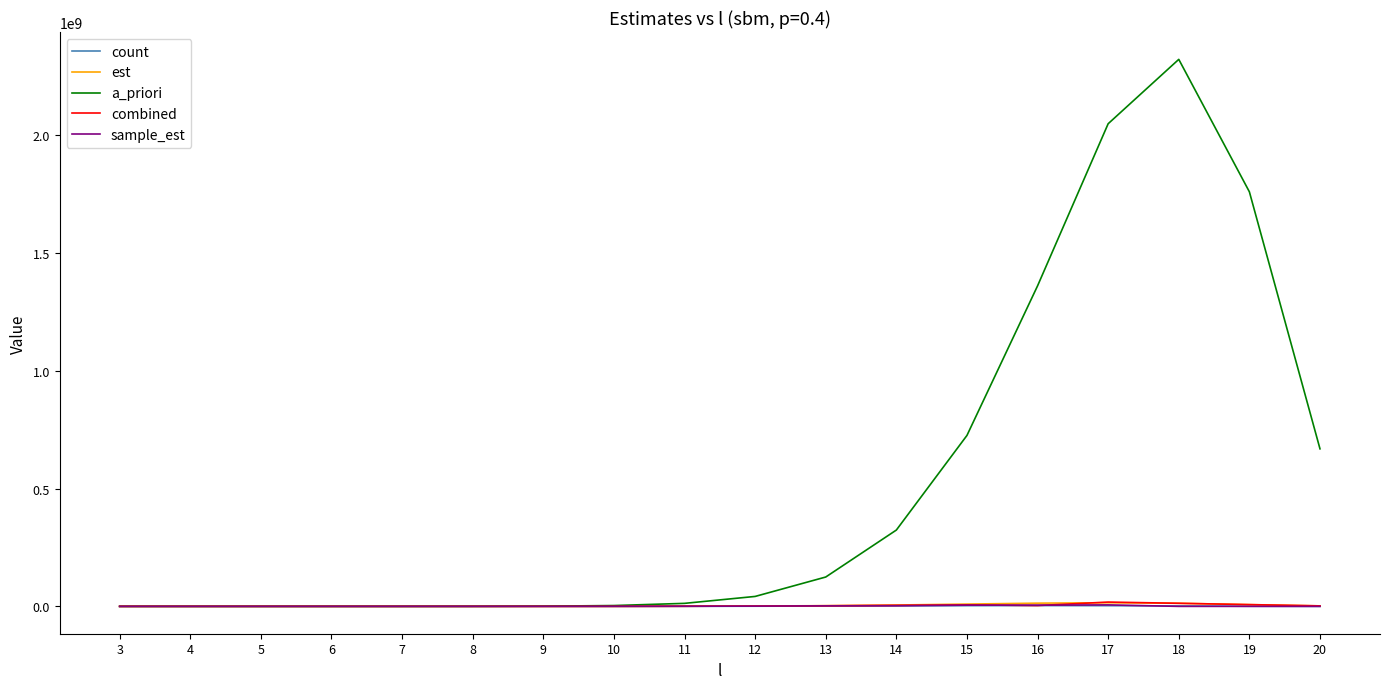

At which category is the sum across all series the highest?

18